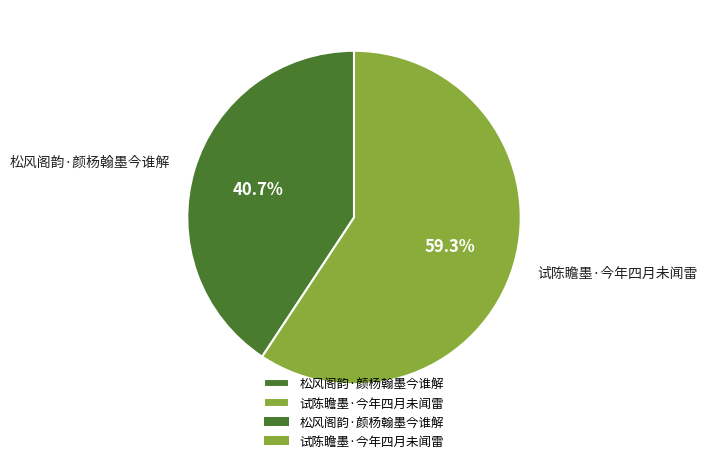

How many segments does this pie chart have?

2